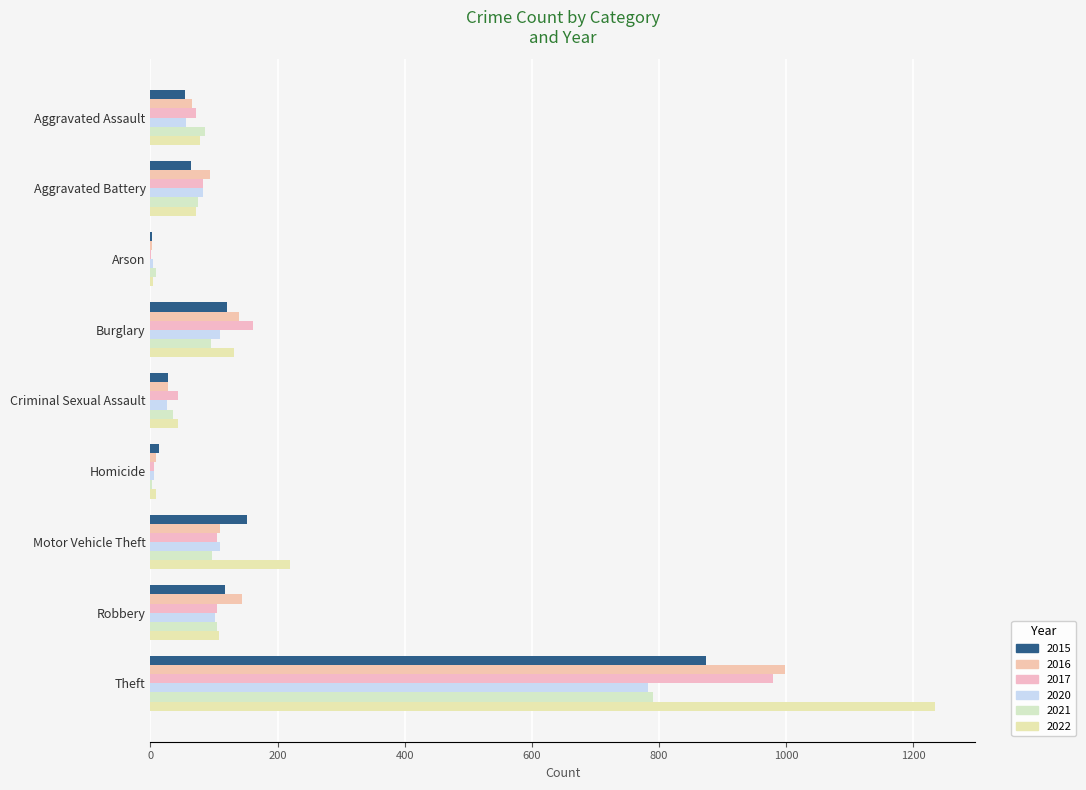

Count the number of categories in the chart.

9